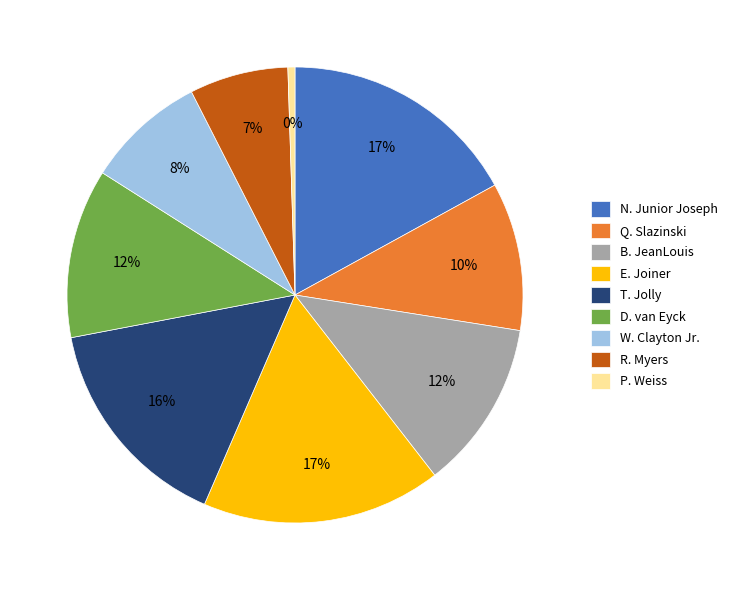

Does R. Myers represent more than half of the total?

No